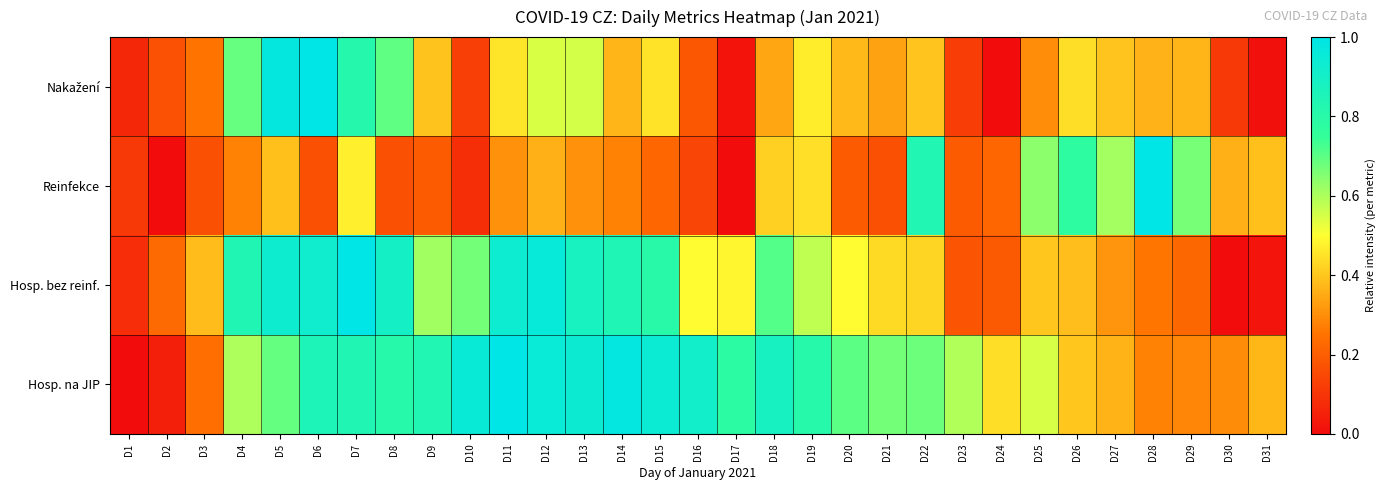

List the series in order of their peak value, lowest first.

Nakažení, Reinfekce, Hosp. bez reinf., Hosp. na JIP